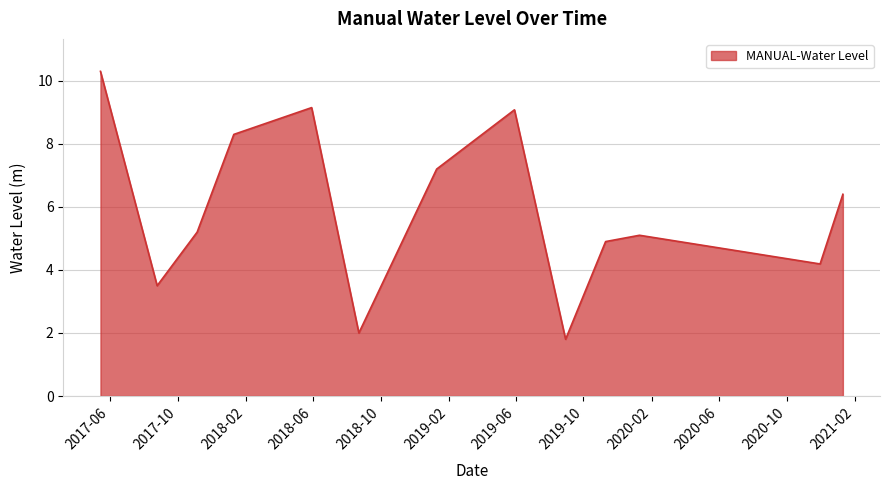

What is the greatest value displayed?

10.3